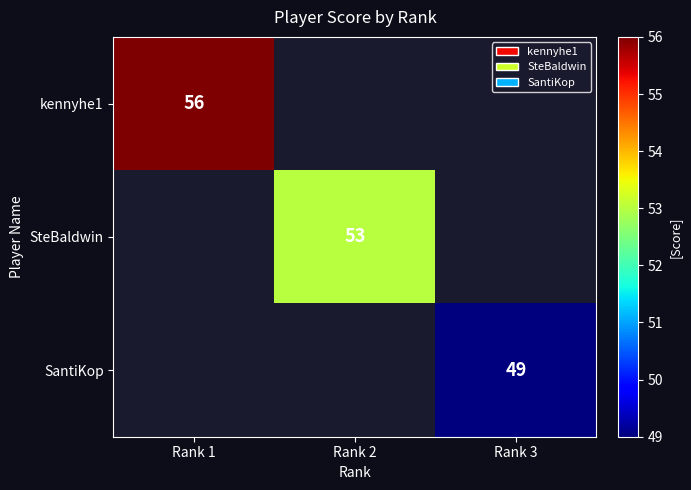

The value of kennyhe1 at Rank 1 is 83. True or false?

False